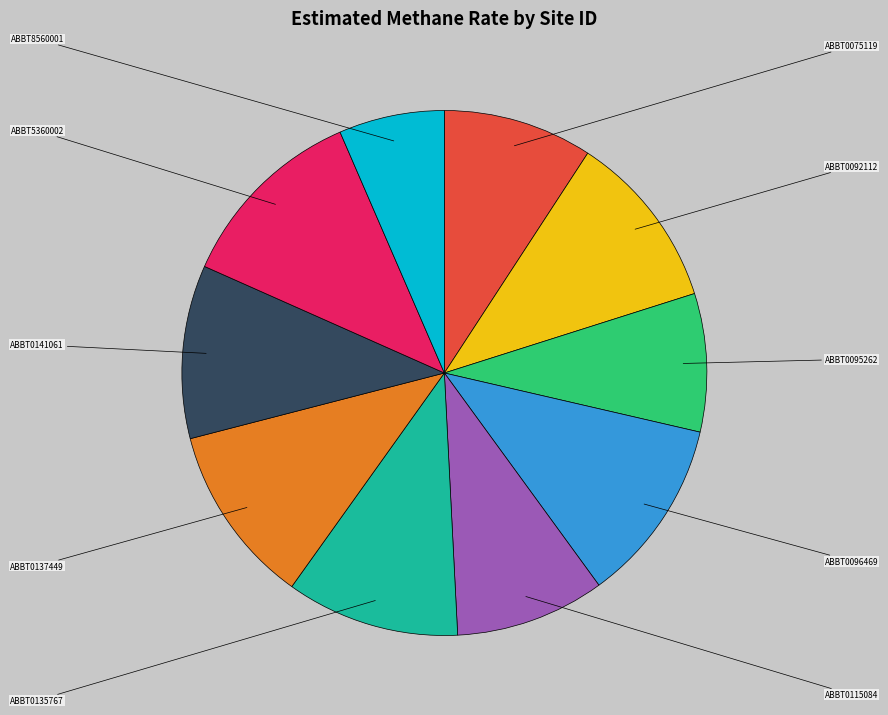

Approximately how many times larger is the value at ABBT0141061 compared to ABBT0092112?

1.0